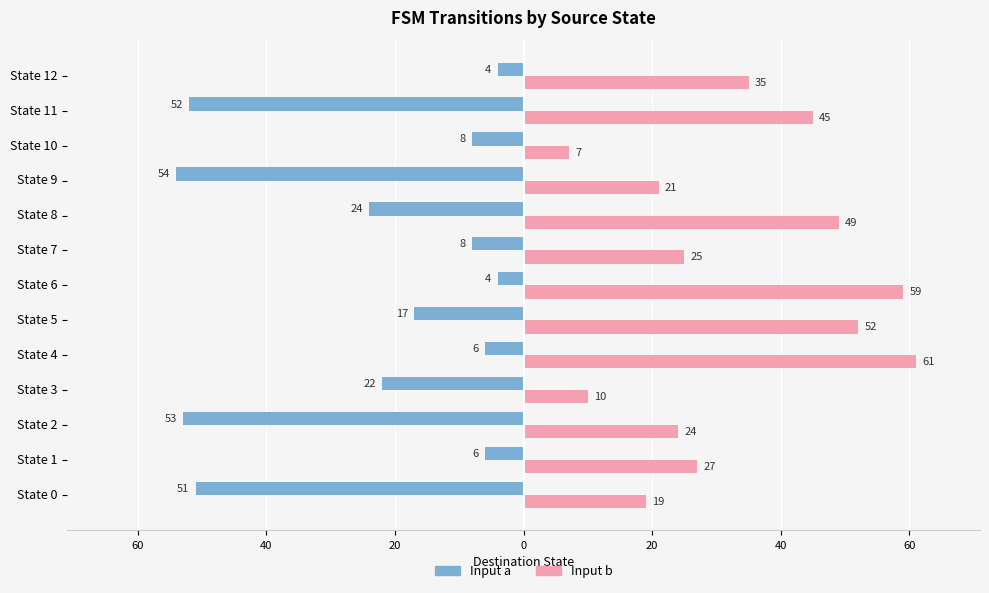

What are all the series names shown in the legend?

Input a, Input b